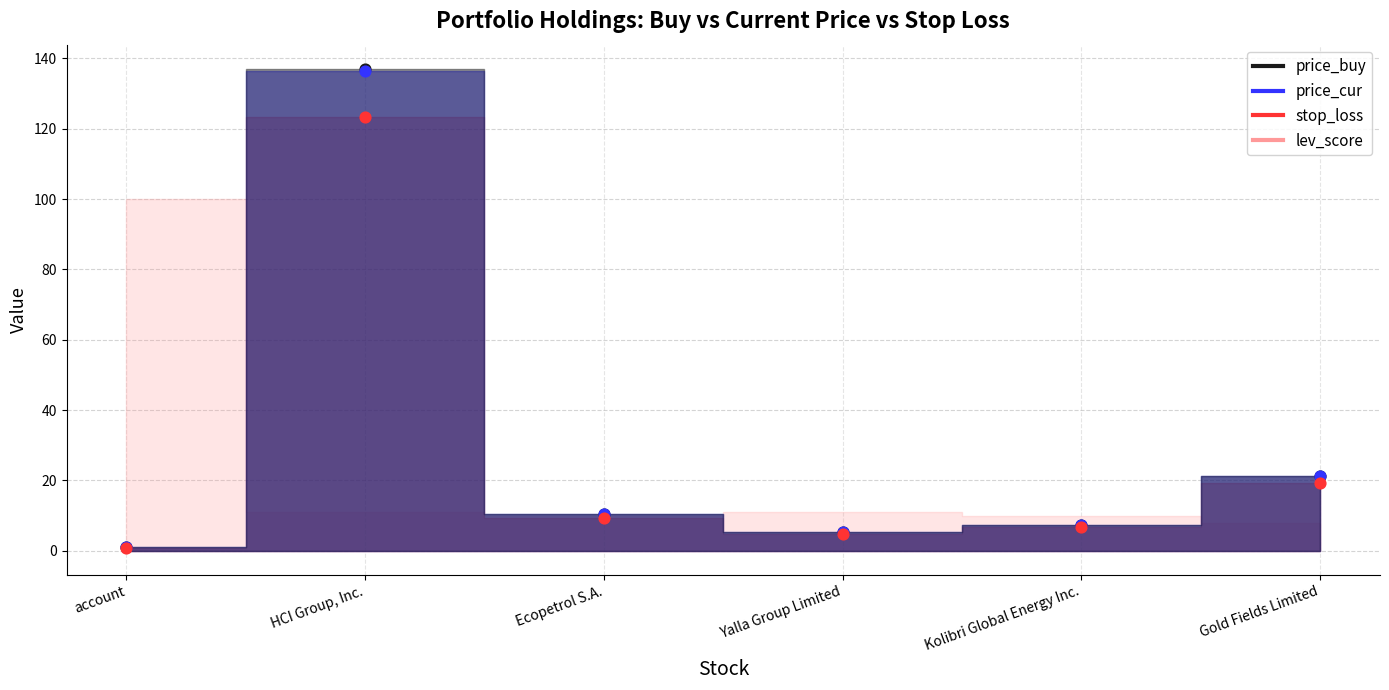

Which series has the largest total across all categories?

price_buy